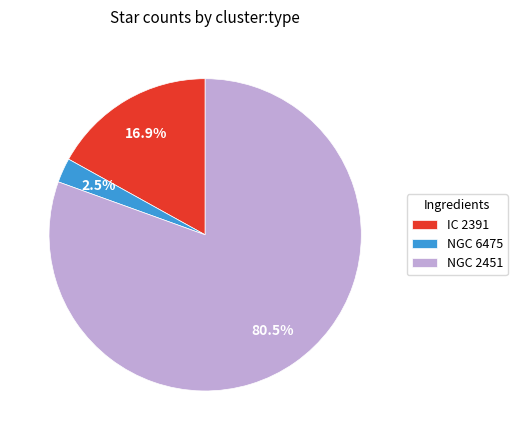

Is there a majority slice in this chart?

Yes